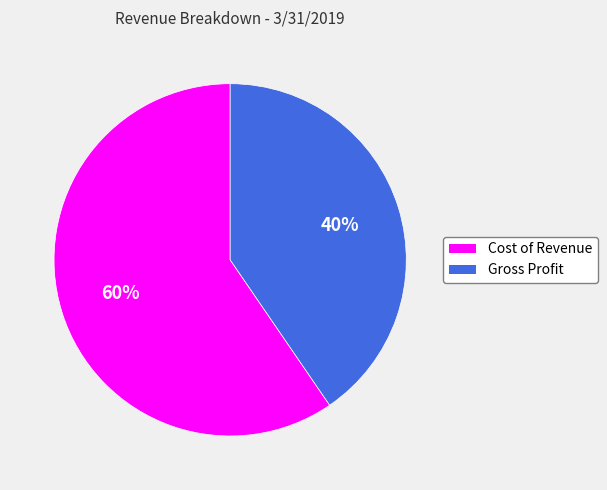

To the nearest percent, what percentage of the pie is Cost of Revenue?

60%